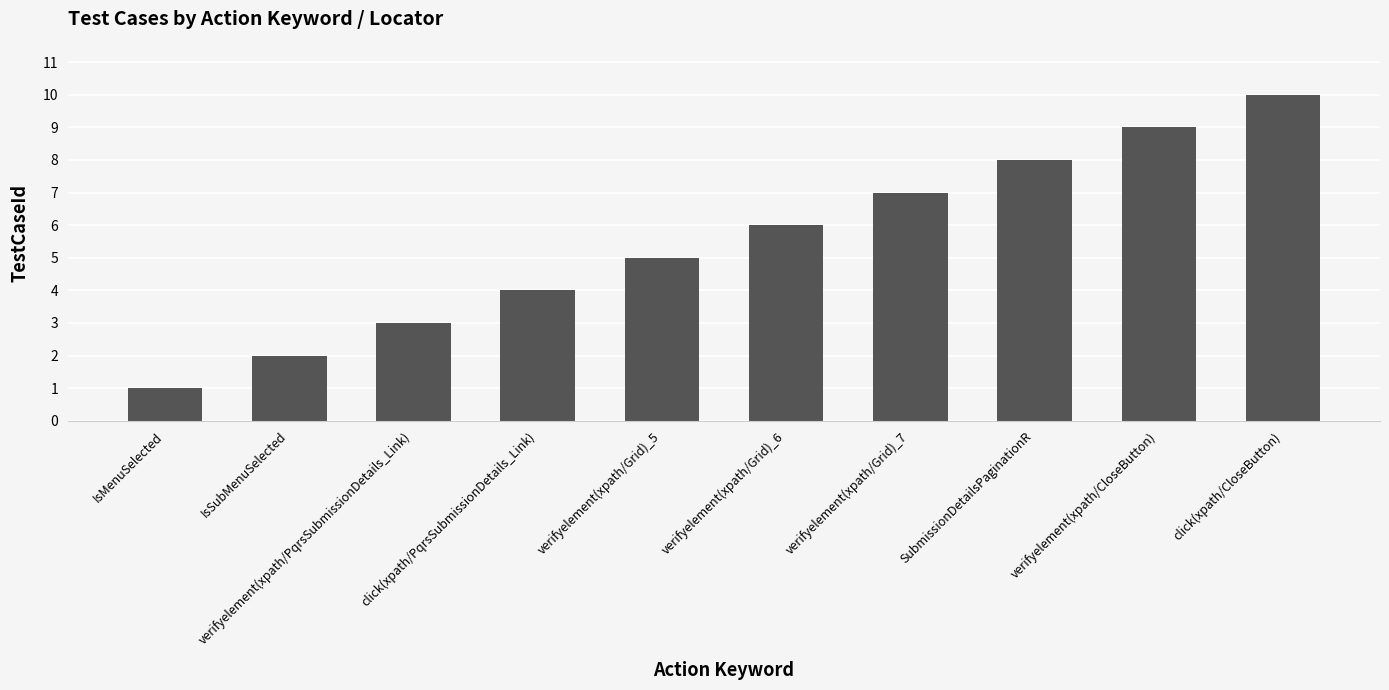

Reading right to left, what are all the values shown in this chart?

click(xpath/CloseButton)=10	verifyelement(xpath/CloseButton)=9	SubmissionDetailsPaginationR=8	verifyelement(xpath/Grid)_7=7	verifyelement(xpath/Grid)_6=6	verifyelement(xpath/Grid)_5=5	click(xpath/PqrsSubmissionDetails_Link)=4	verifyelement(xpath/PqrsSubmissionDetails_Link)=3	IsSubMenuSelected=2	IsMenuSelected=1